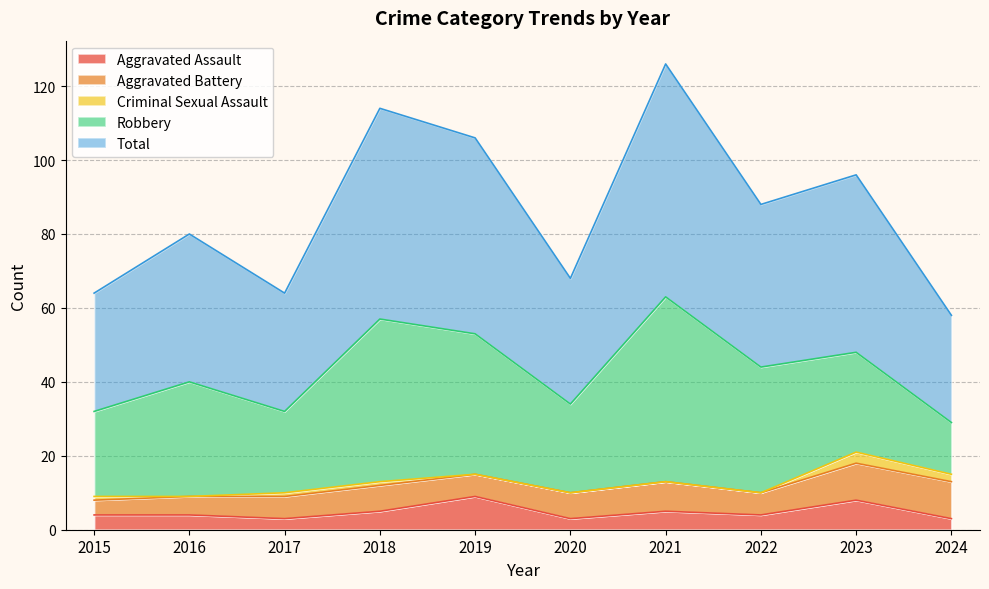

Is the value of Criminal Sexual Assault at 2021 greater than the value of Total at 2016?

No